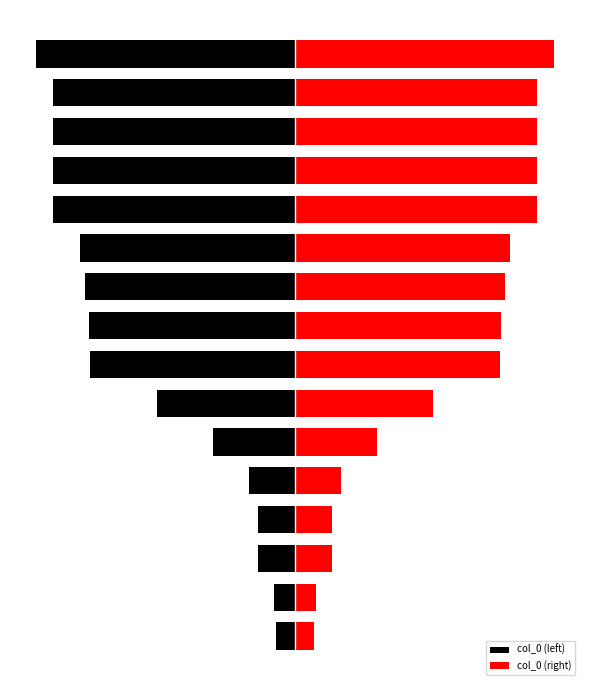

The value of col_0 (left) at 5 is -354726. True or false?

True